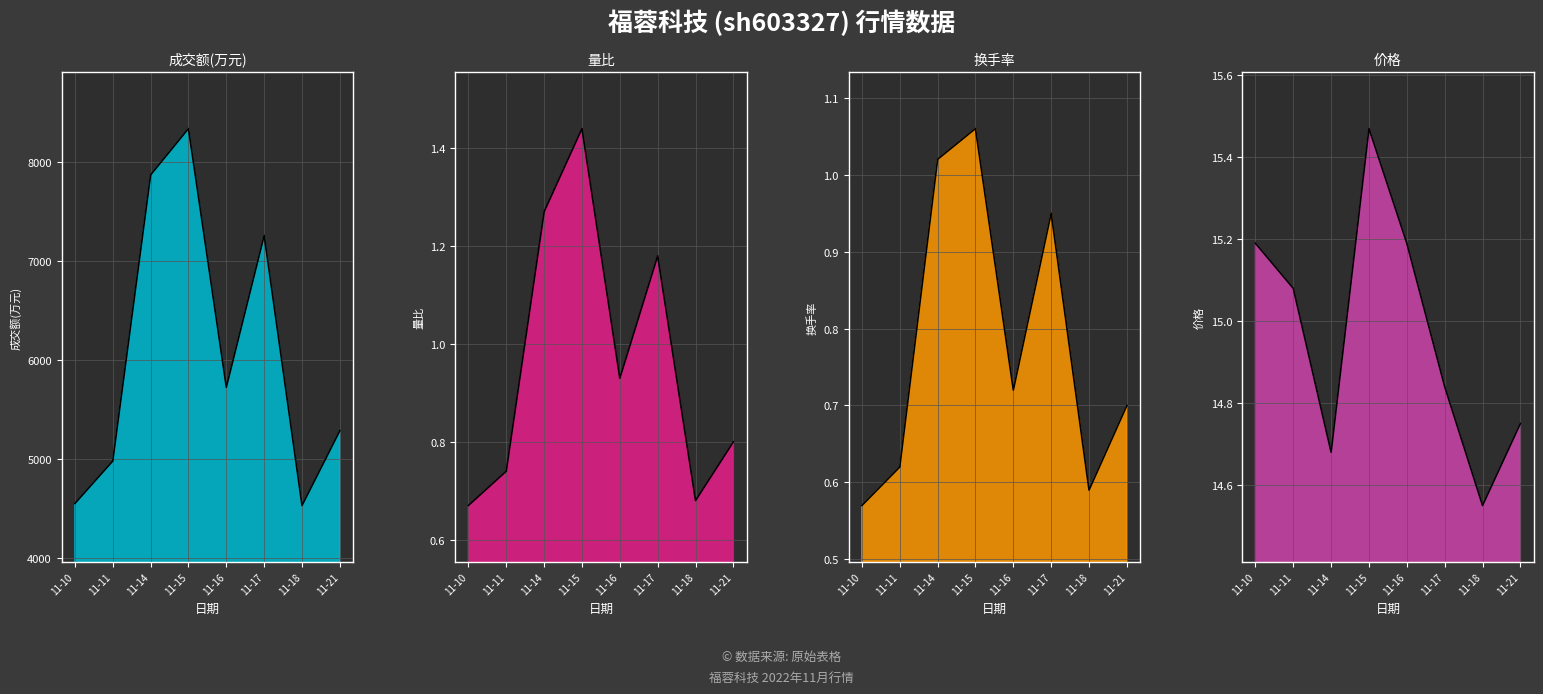

Where is the first local maximum for 成交额(万元)_line?

11-15